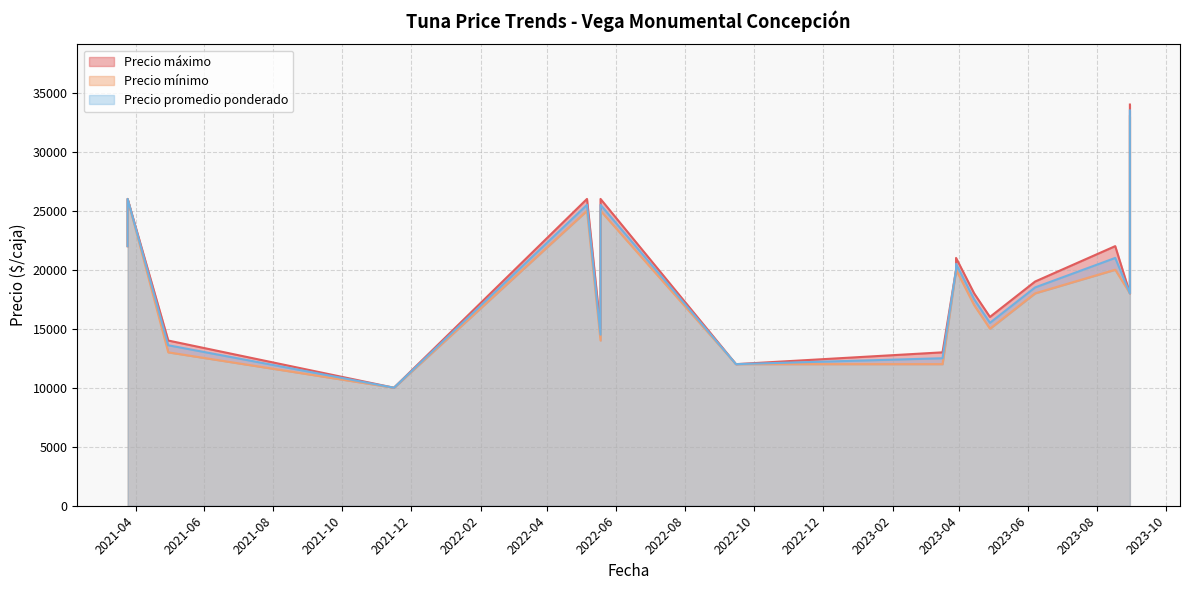

At how many categories does at least one series exceed 27208?

1